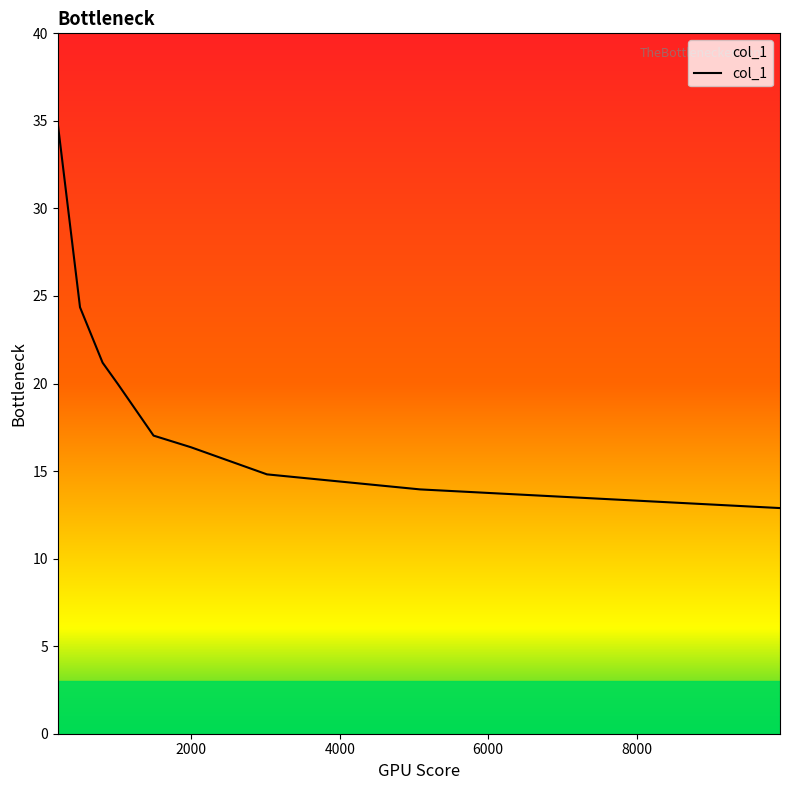

What is the minimum value shown in the chart?

12.9